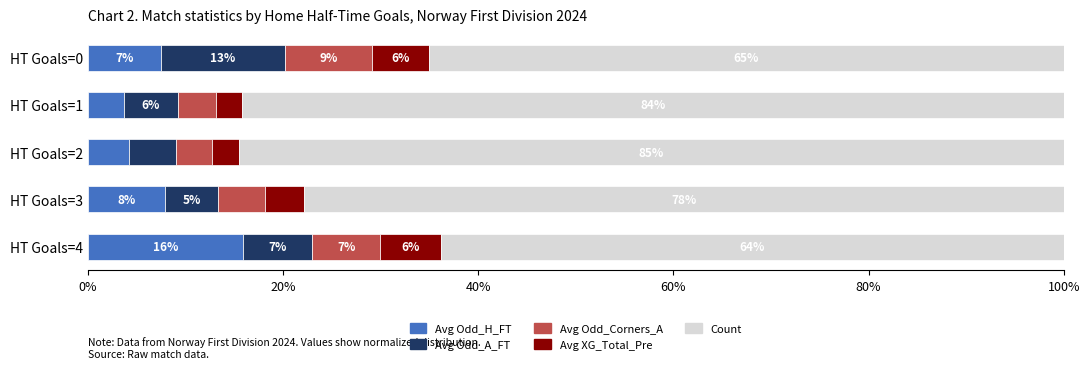

List the series in order of their peak value, lowest first.

Avg XG_Total_Pre, Avg Odd_Corners_A, Avg Odd_A_FT, Avg Odd_H_FT, Count